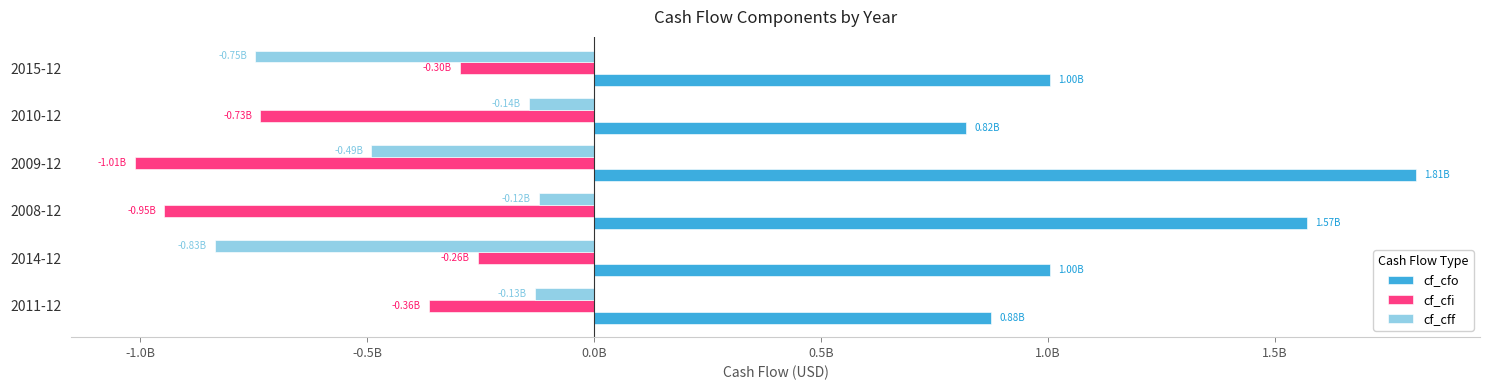

What are all the series names shown in the legend?

cf_cfo, cf_cfi, cf_cff